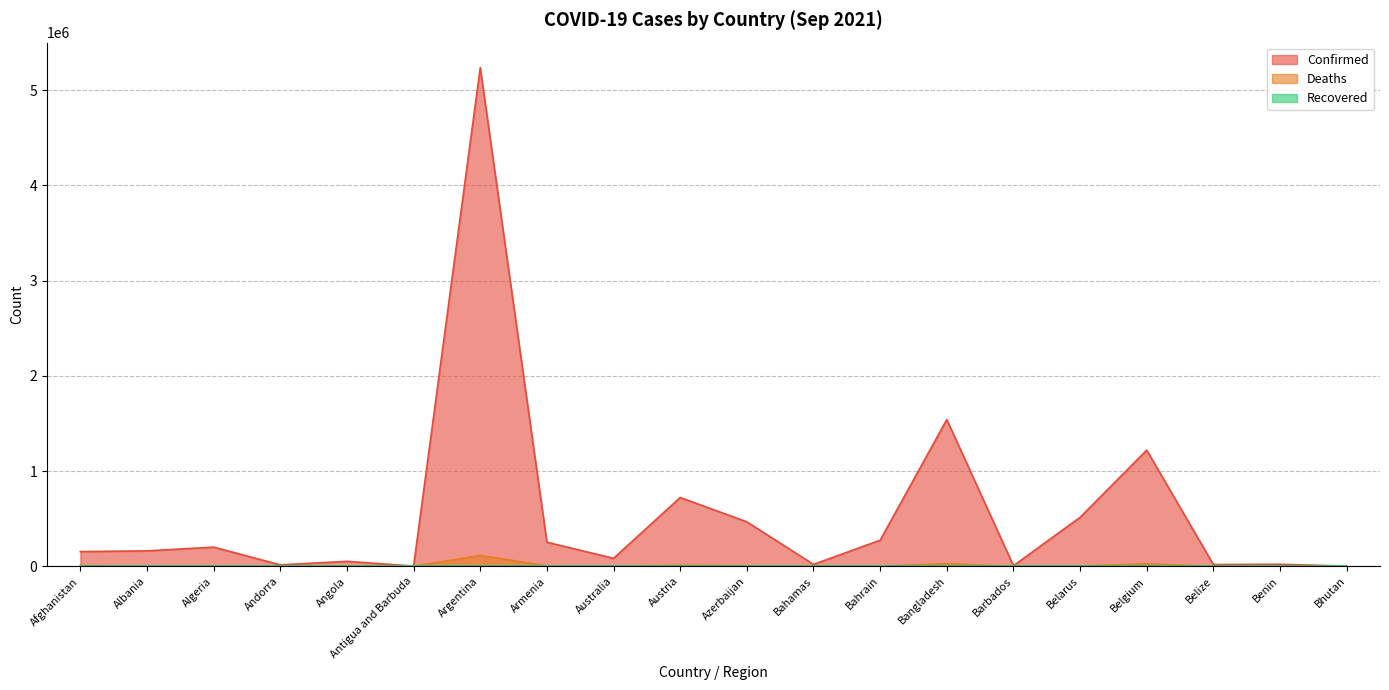

How many data points does each series have?

20